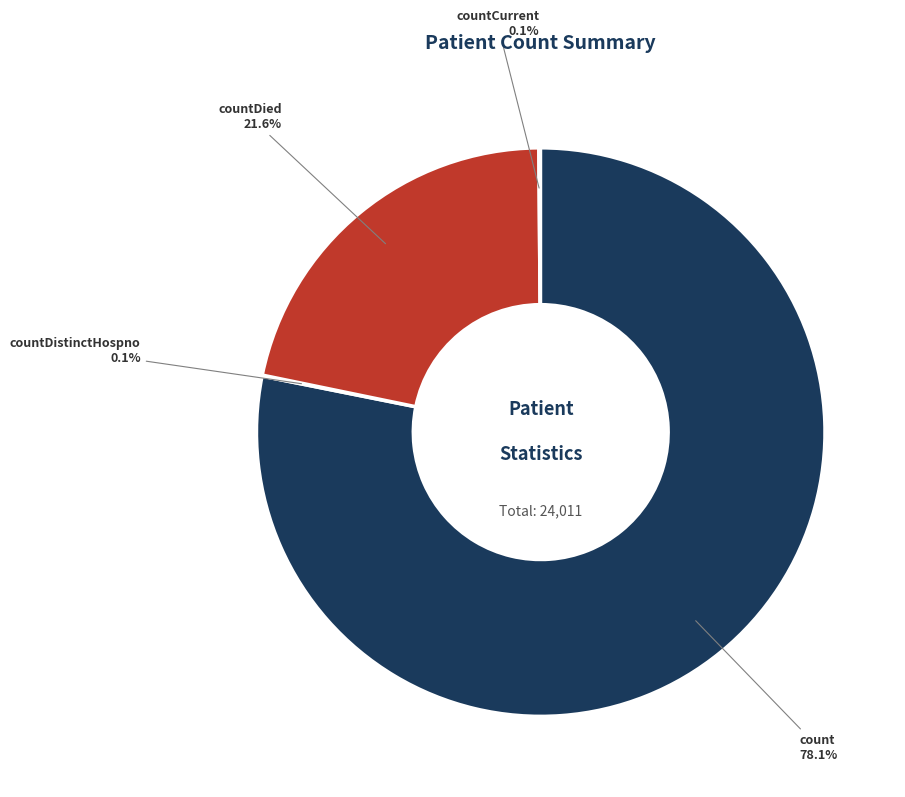

Approximately how many times larger is the value at count compared to countDied?

3.6